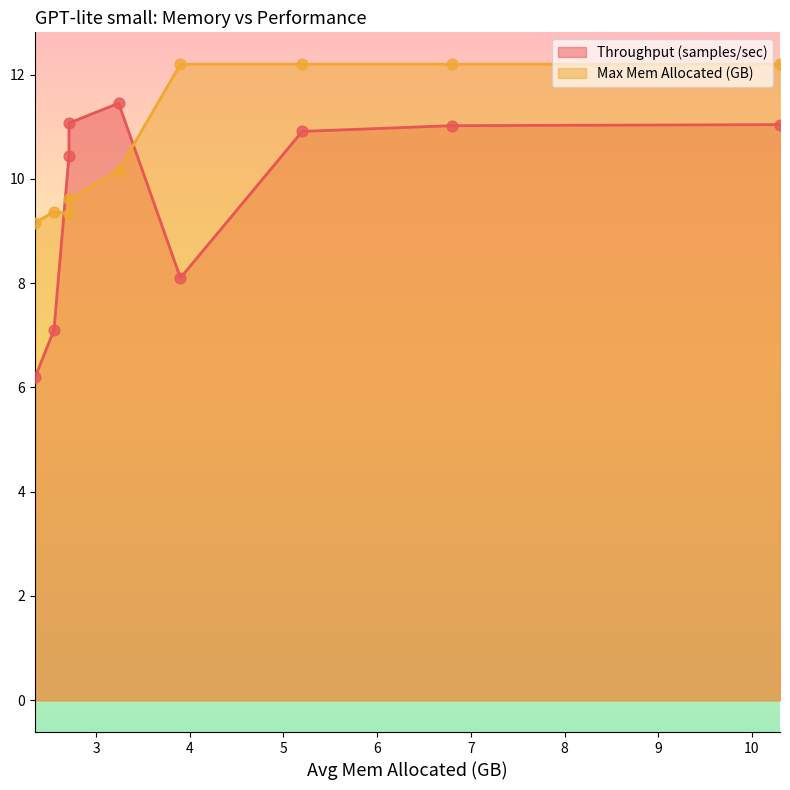

What are all the series names shown in the legend?

Throughput (samples/sec), Max Mem Allocated (GB)